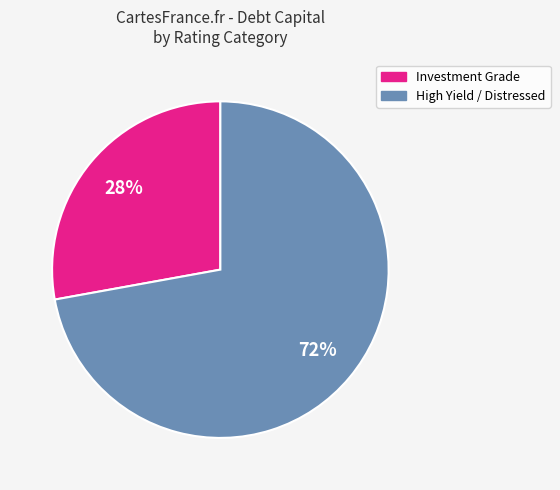

How many segments does this pie chart have?

2